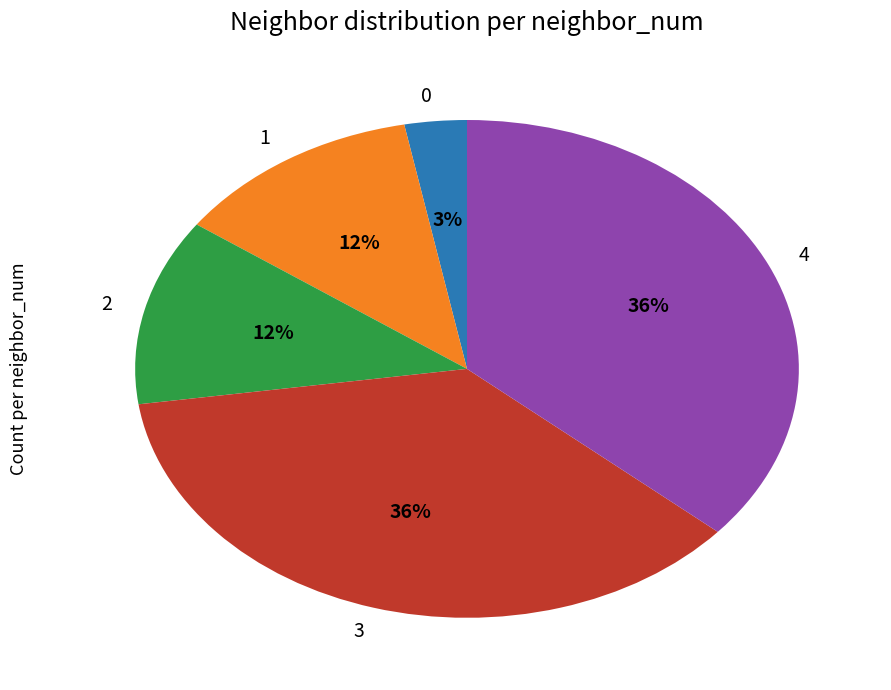

What is the ratio of the value at 3 to the value at 4?

1.0